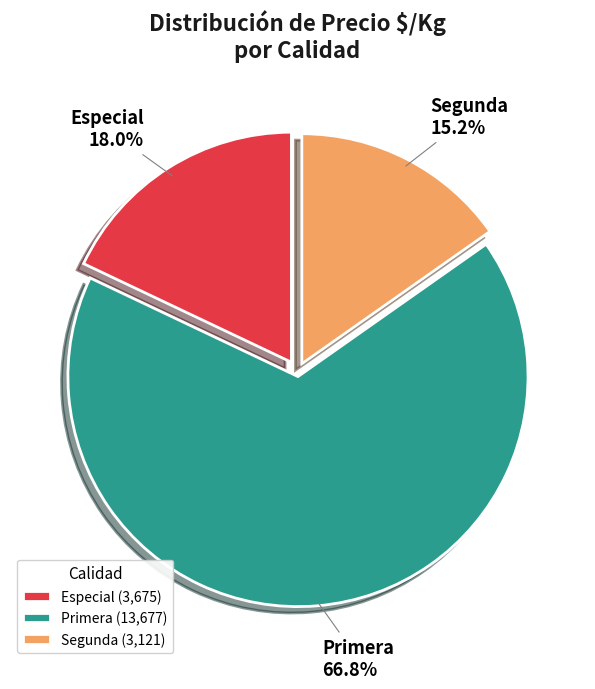

Does any single category account for the majority?

Yes